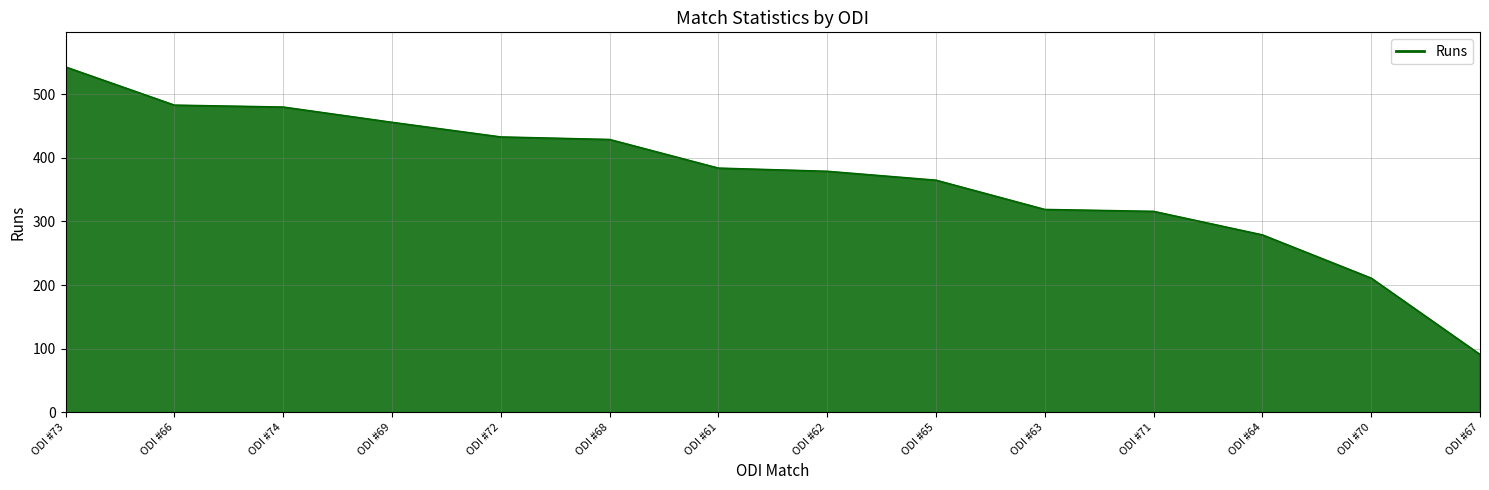

True or false: the data shows 379 at ODI #62.

True